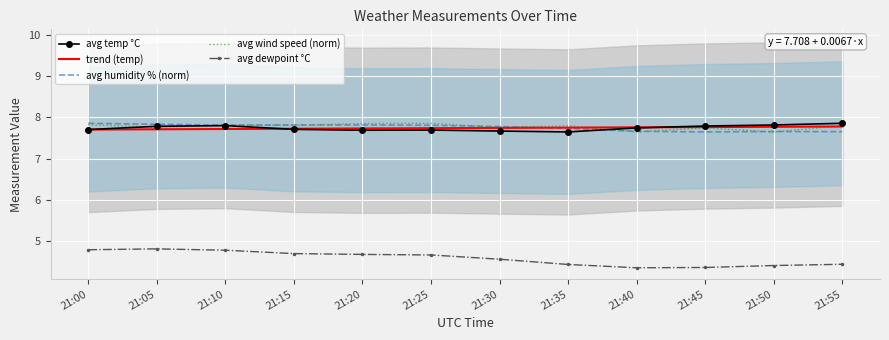

Reading left to right, extract all data points from this chart.

avg temp °C: 21:00=7.7	21:05=7.8	21:10=7.8	21:15=7.7	21:20=7.7	21:25=7.7	21:30=7.7	21:35=7.7	21:40=7.7	21:45=7.8	21:50=7.8	21:55=7.9
trend (temp): 21:00=7.7	21:05=7.7	21:10=7.7	21:15=7.7	21:20=7.7	21:25=7.7	21:30=7.7	21:35=7.8	21:40=7.8	21:45=7.8	21:50=7.8	21:55=7.8
avg humidity % (norm): 21:00=7.9	21:05=7.8	21:10=7.8	21:15=7.8	21:20=7.8	21:25=7.8	21:30=7.8	21:35=7.7	21:40=7.7	21:45=7.7	21:50=7.7	21:55=7.7
avg wind speed (norm): 21:00=7.8	21:05=7.8	21:10=7.8	21:15=7.8	21:20=7.9	21:25=7.9	21:30=7.8	21:35=7.8	21:40=7.7	21:45=7.7	21:50=7.7	21:55=7.8
avg dewpoint °C: 21:00=4.8	21:05=4.8	21:10=4.8	21:15=4.7	21:20=4.7	21:25=4.7	21:30=4.6	21:35=4.4	21:40=4.4	21:45=4.4	21:50=4.4	21:55=4.4